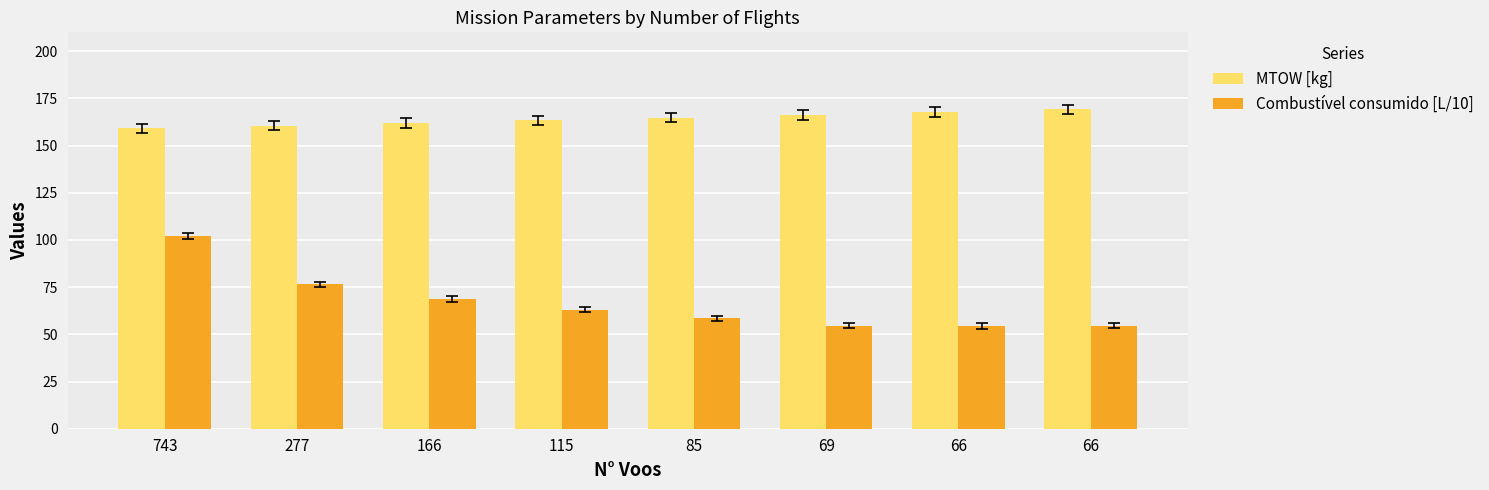

At which category does the chart reach its minimum across all series?

66